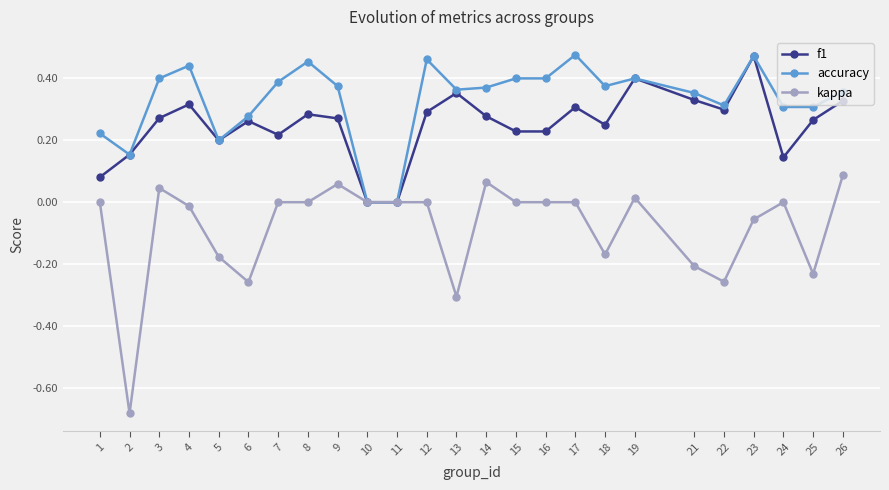

Rank the series by their average value, from highest to lowest.

accuracy, f1, kappa